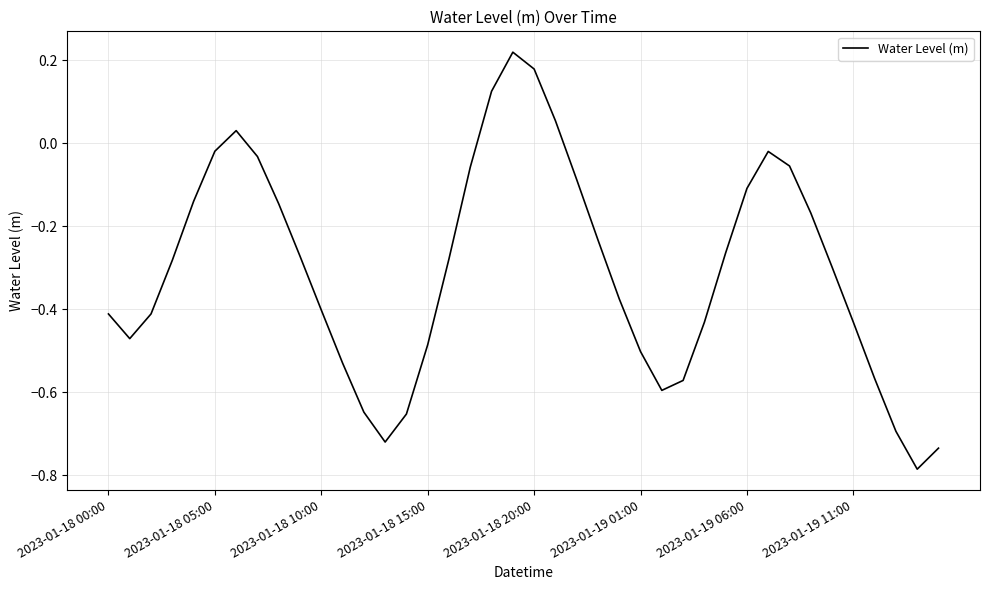

How many points are lower than both their immediate neighbors (excluding endpoints)?

4